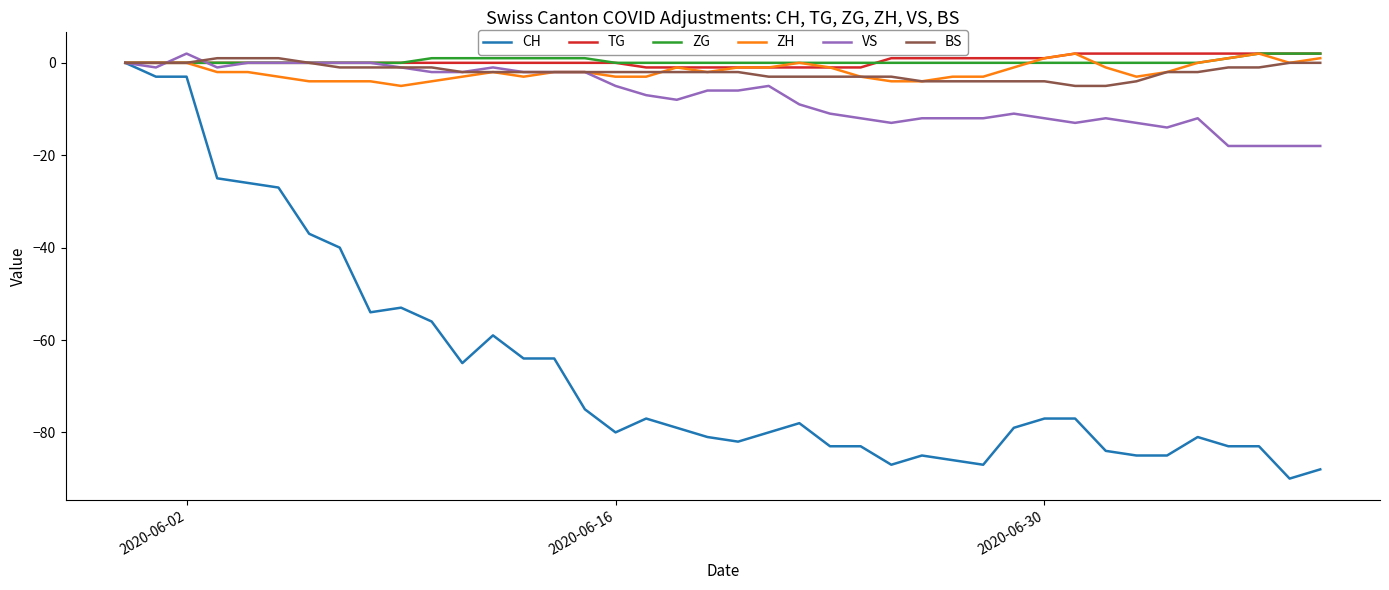

True or false: CH and BS intersect in this chart.

False